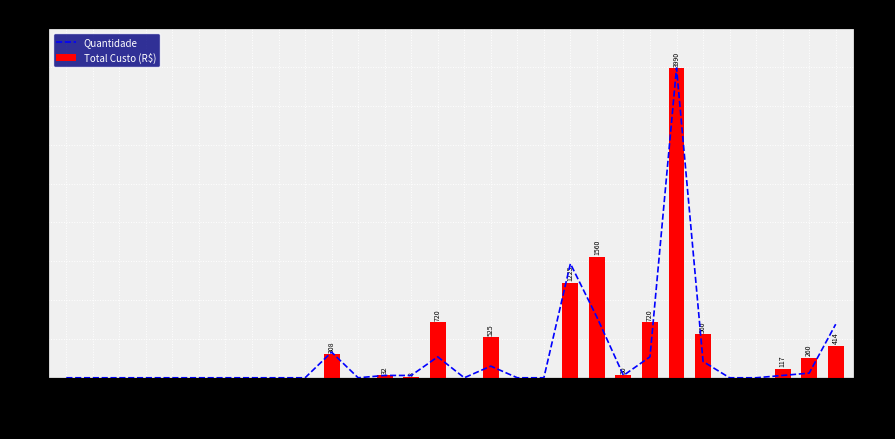

The value of Total Custo (R$) at BLEIZER-341 is 0. True or false?

True